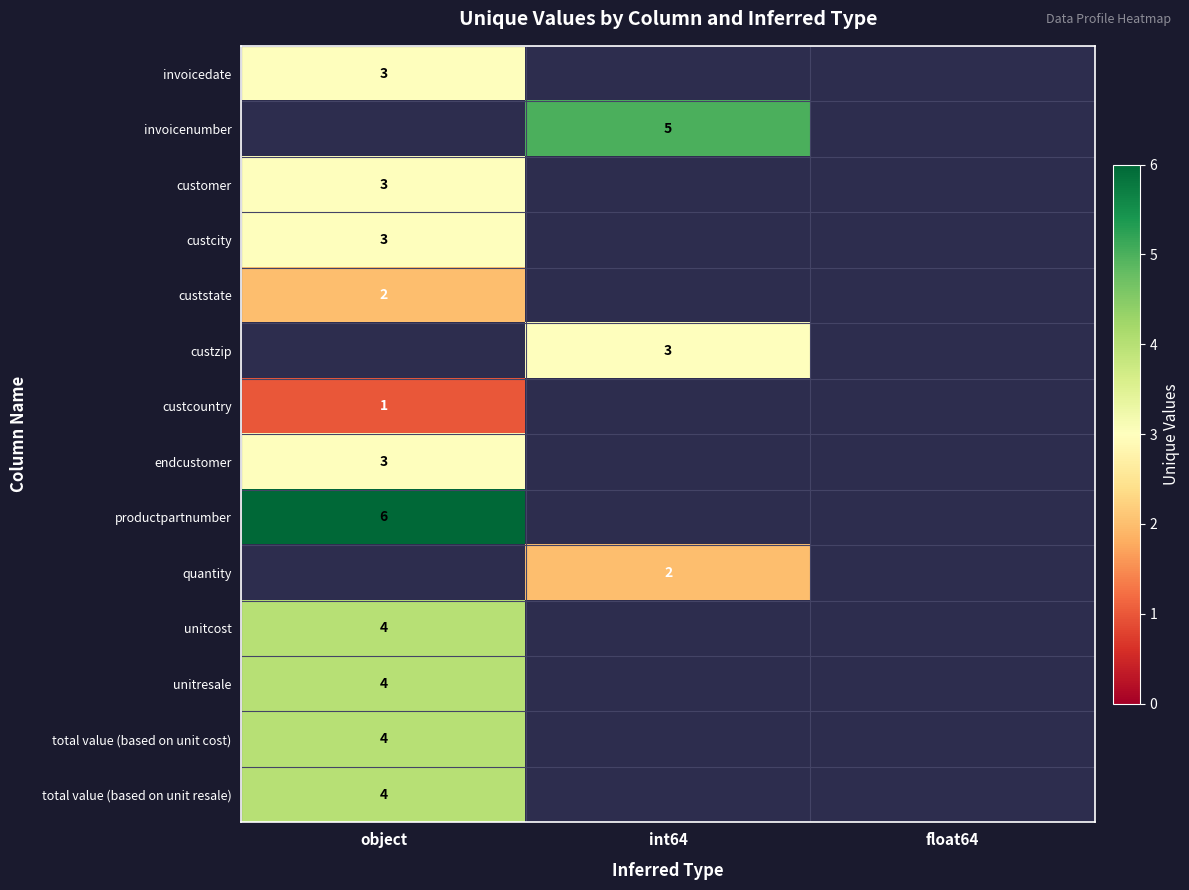

The value of unitresale at object is 7. True or false?

False